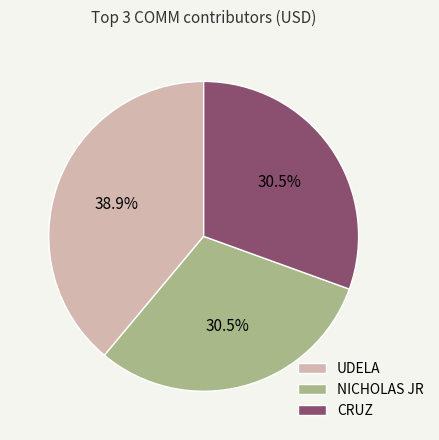

Which slice is the largest?

UDELA